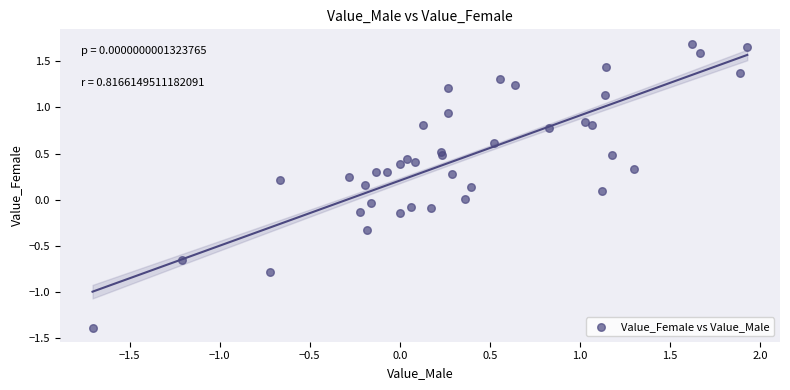

What is the range of X values (max minus min)?

3.6